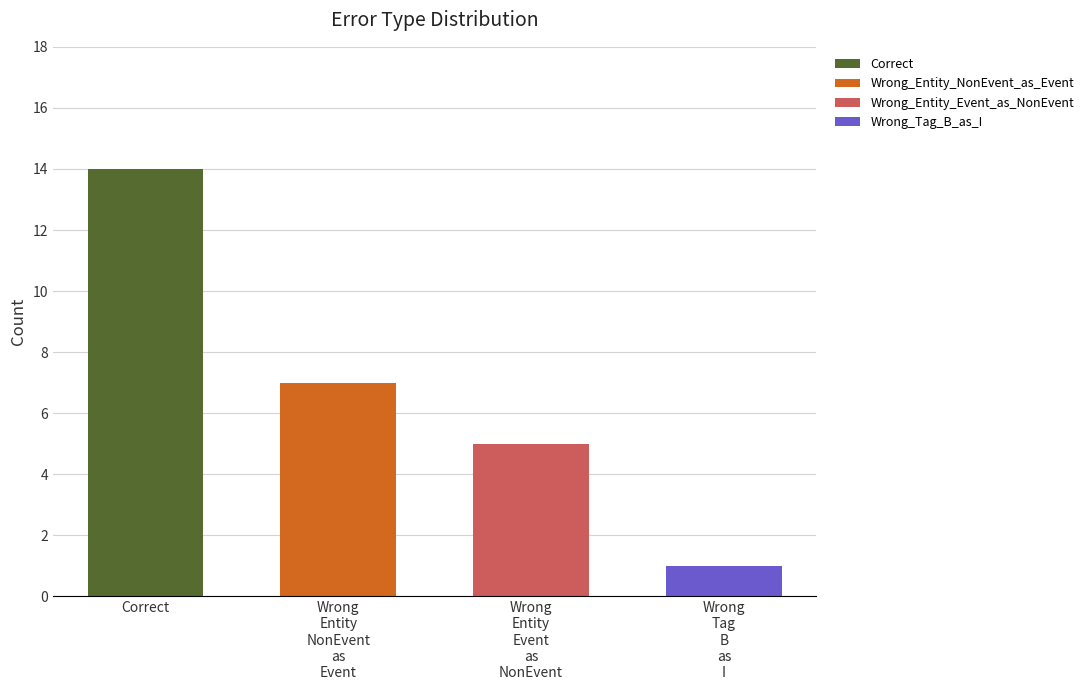

How many bars are there in total?

4